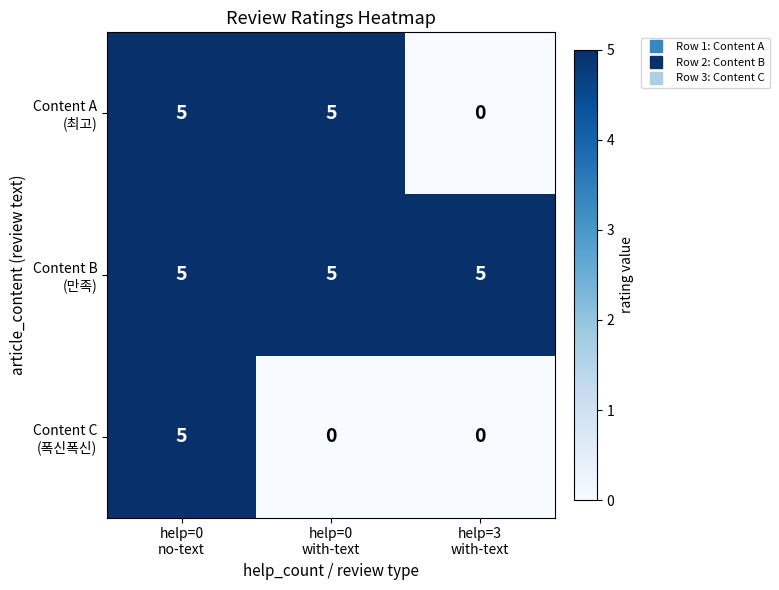

At how many categories does at least one series exceed 0?

3